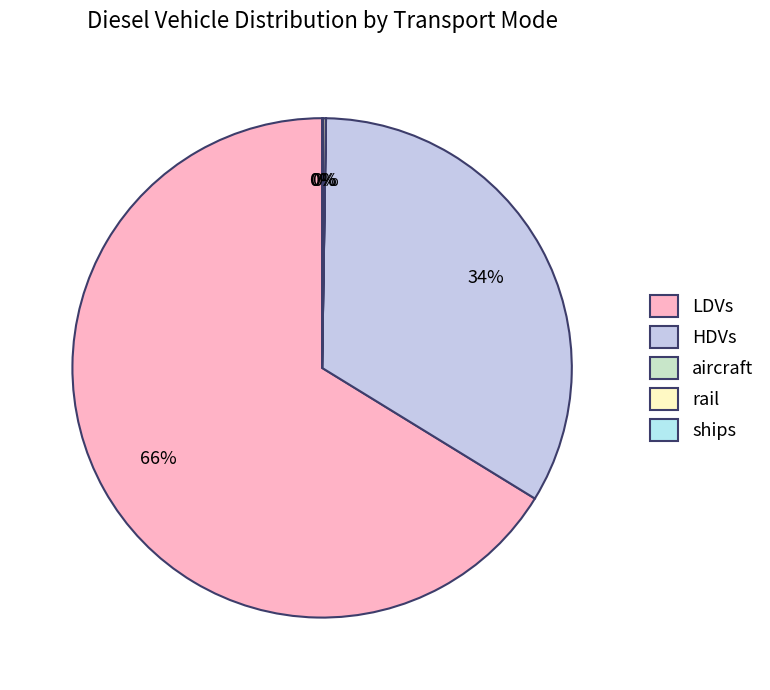

To the nearest percent, what portion does HDVs represent?

34%